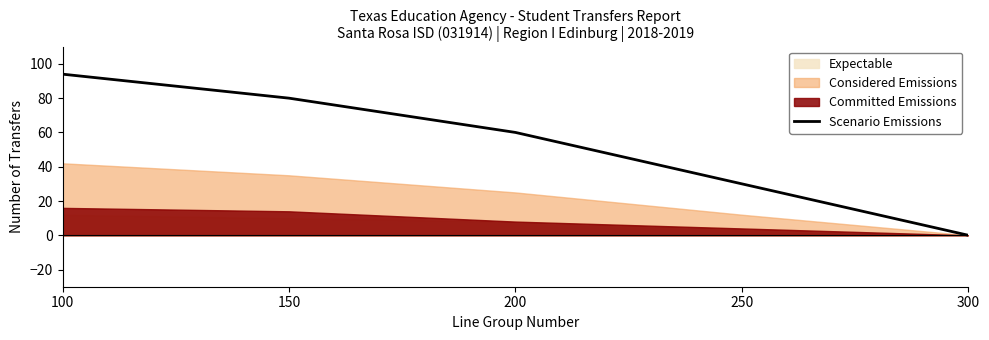

Which label corresponds to the smallest value in the chart?

300